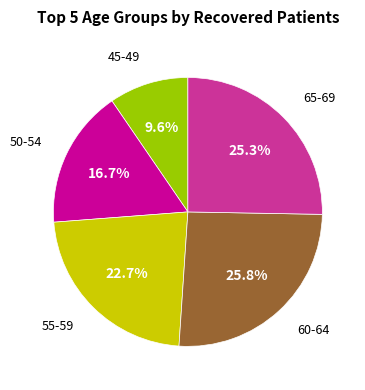

To the nearest percent, what is the average slice percentage?

20%